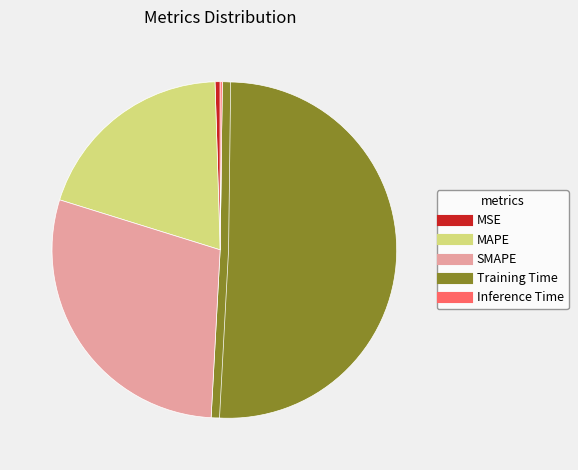

Which has a higher value, MSE or MAPE?

MAPE